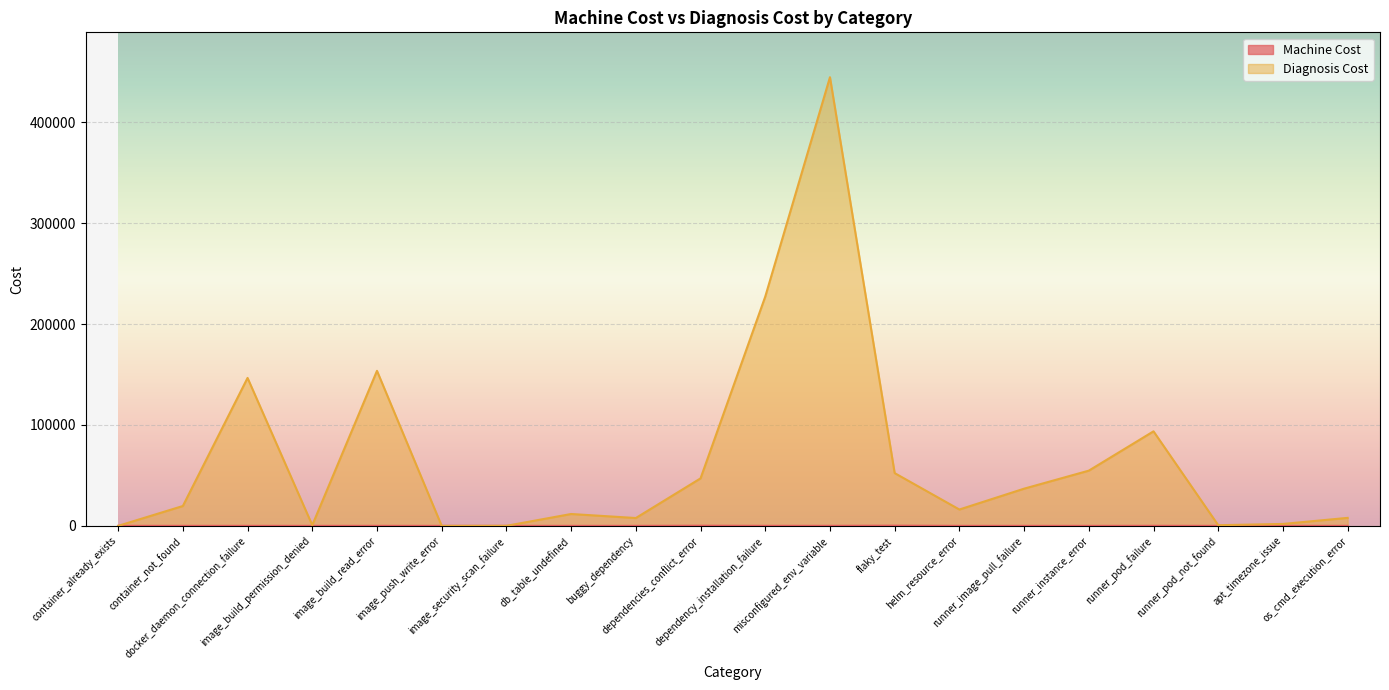

What is the spread (max minus min) of values at container_already_exists?

0.4